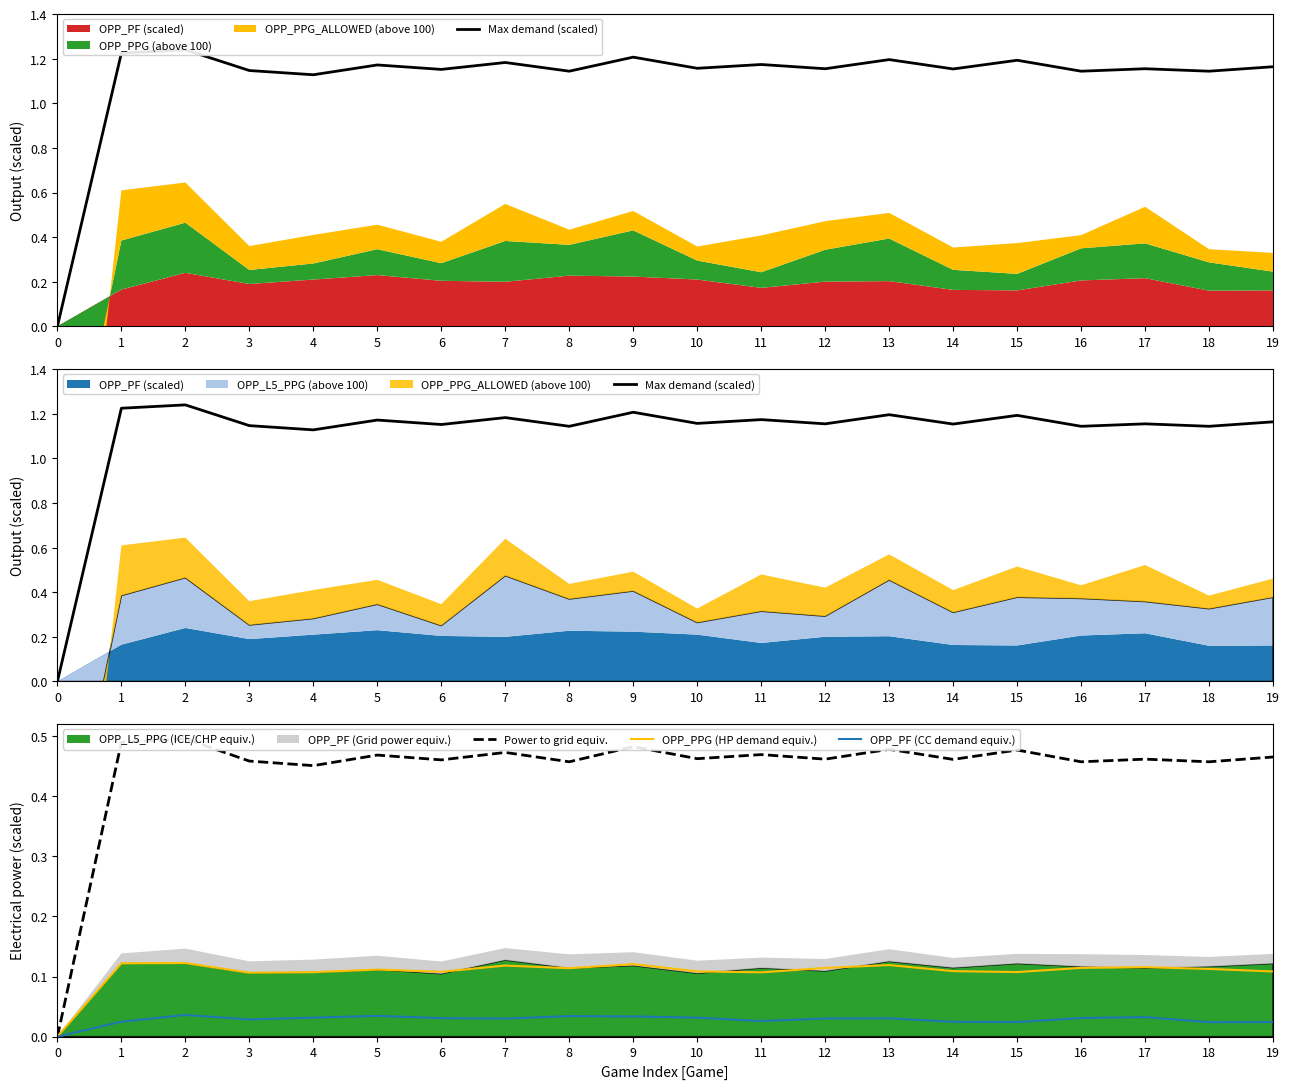

List the labels in order of Max demand (scaled) value, smallest first.

0, 4, 8, 16, 18, 3, 6, 14, 12, 17, 10, 19, 5, 11, 7, 15, 13, 9, 1, 2